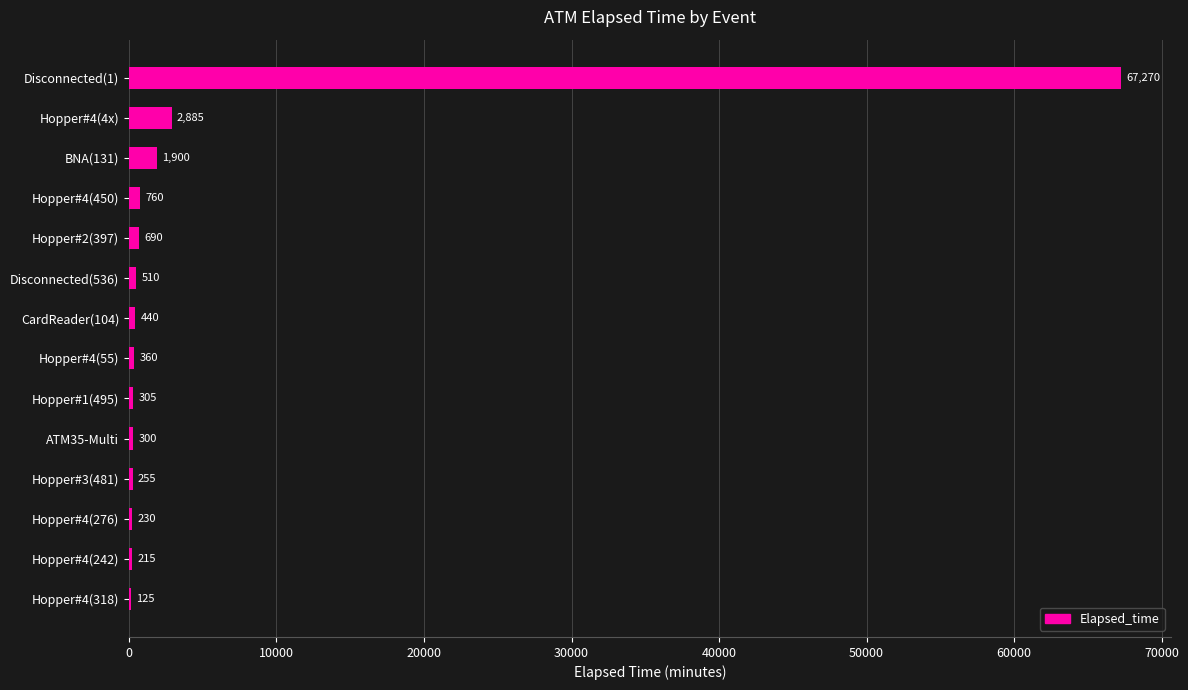

Reading top to bottom, extract all data points from this chart.

Disconnected(1)=67270	Hopper#4(4x)=2885	BNA(131)=1900	Hopper#4(450)=760	Hopper#2(397)=690	Disconnected(536)=510	CardReader(104)=440	Hopper#4(55)=360	Hopper#1(495)=305	ATM35-Multi=300	Hopper#3(481)=255	Hopper#4(276)=230	Hopper#4(242)=215	Hopper#4(318)=125